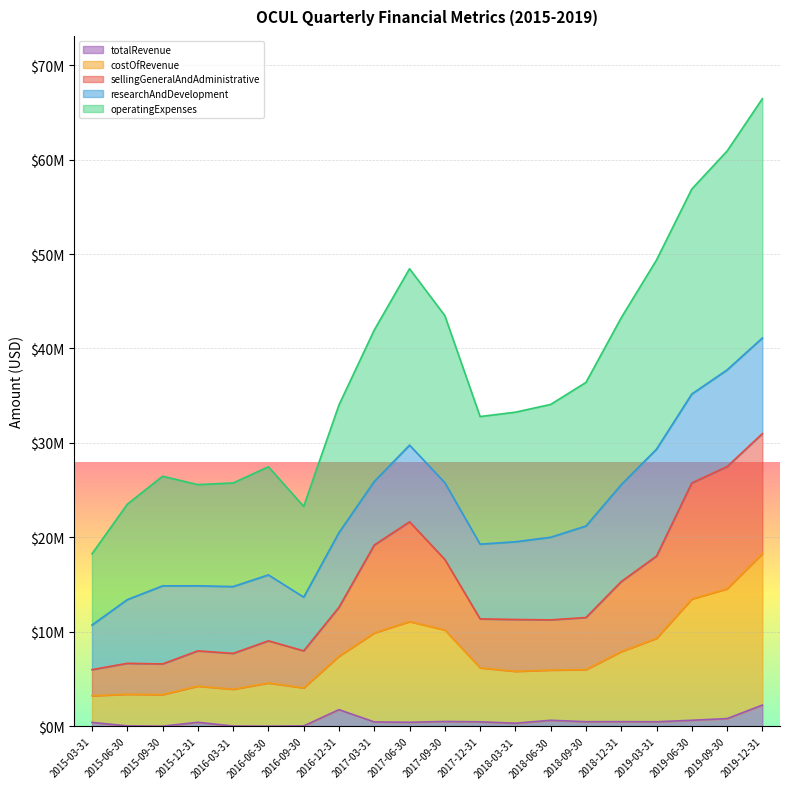

What is the difference between the highest and lowest values at 2015-03-31?

17842000